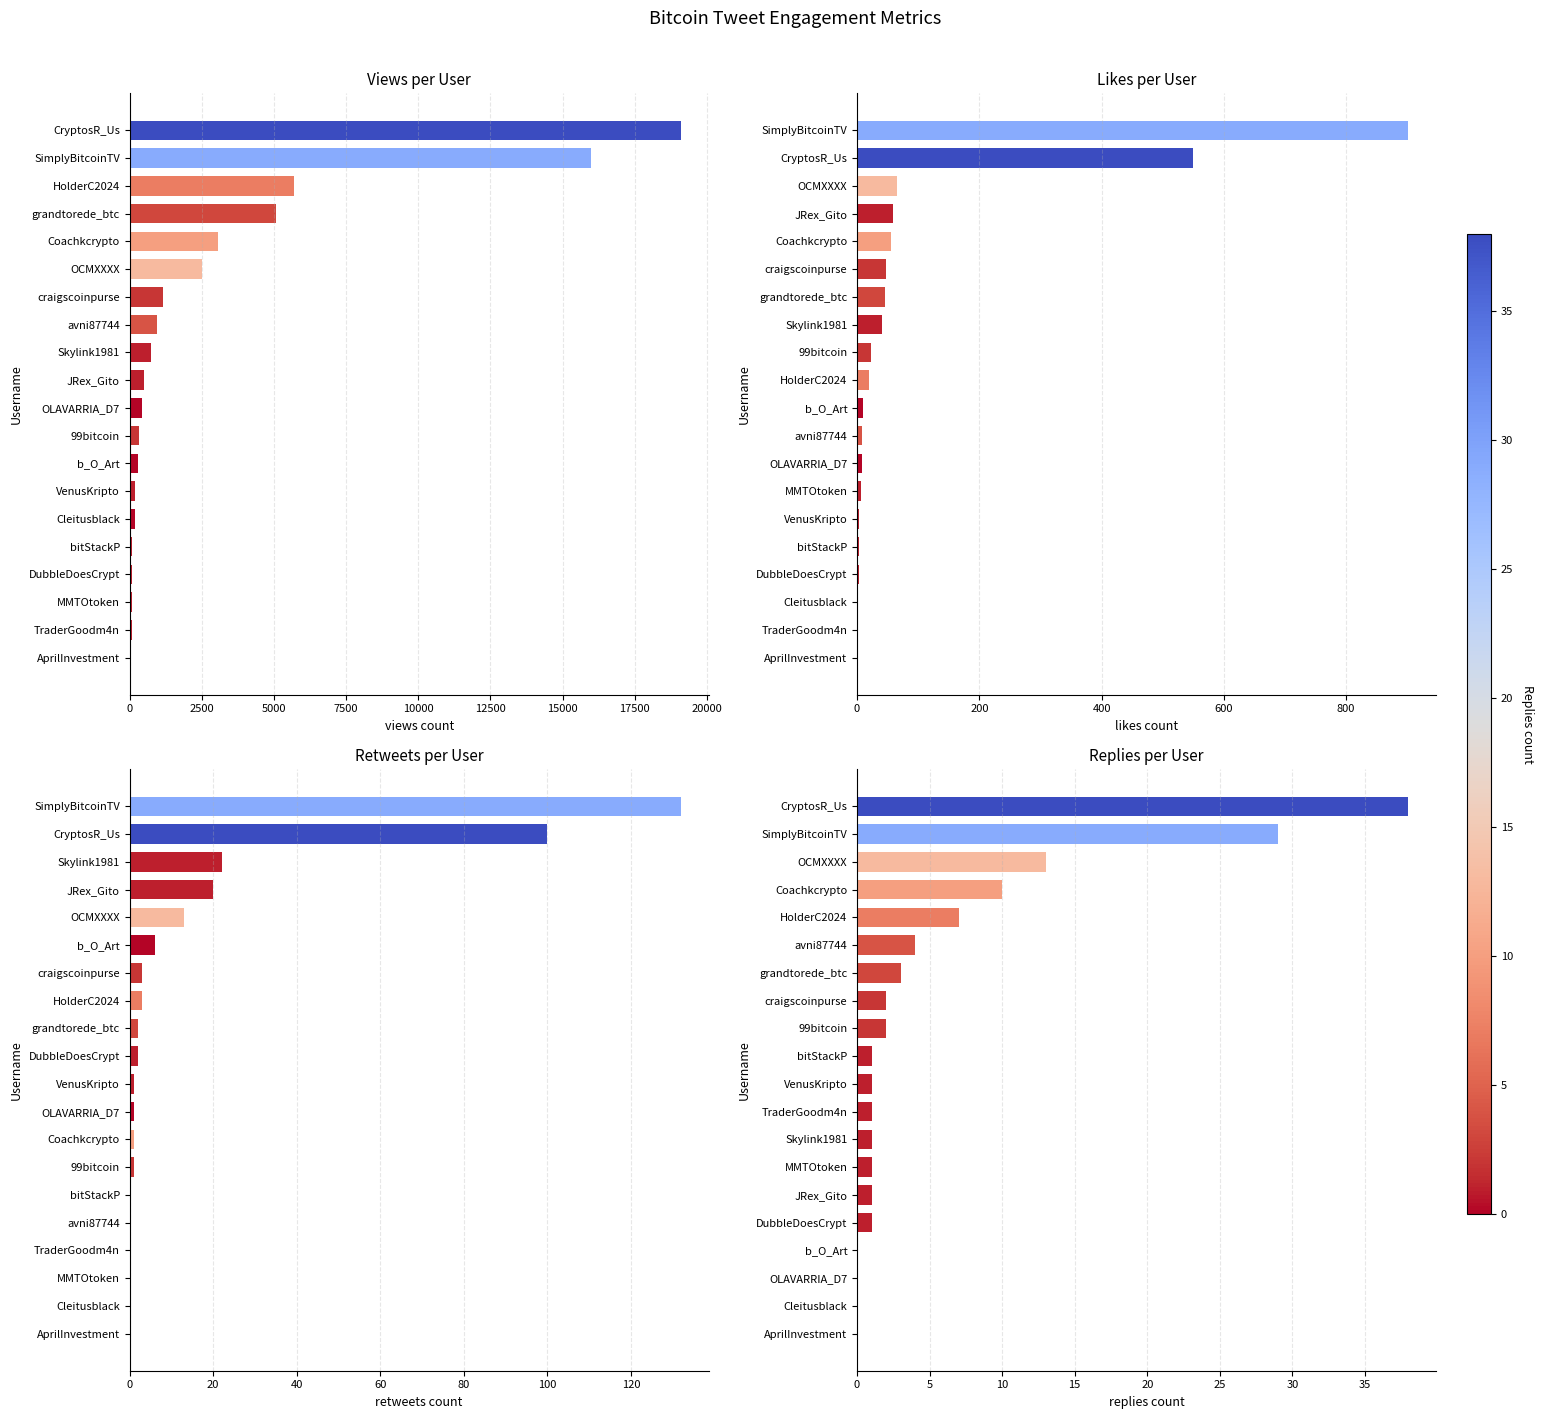

What are all the series names shown in the legend?

Views, Likes, Retweets, Replies